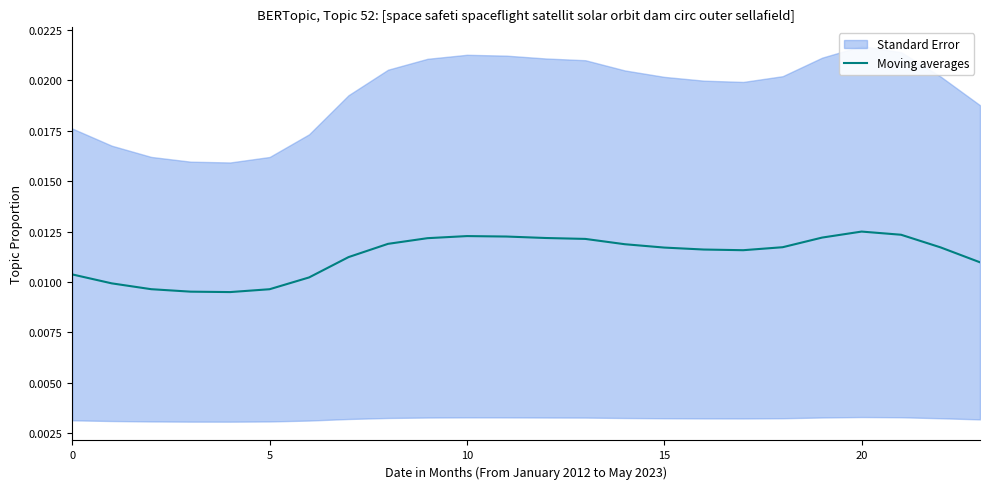

Count the number of categories in the chart.

24